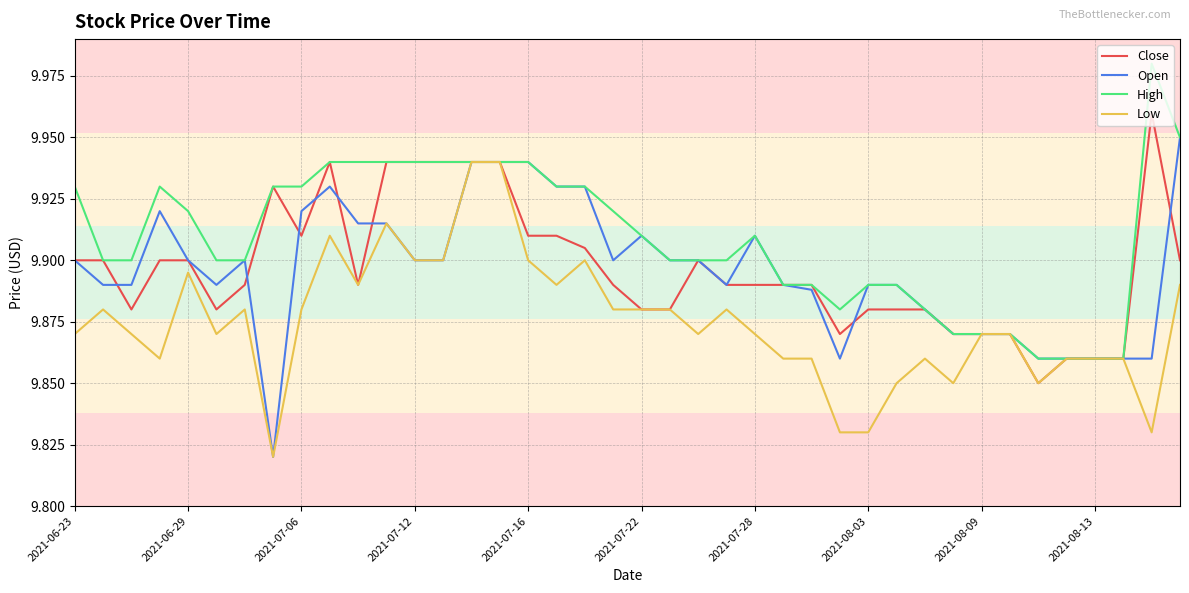

Which series has the largest range (max minus min)?

Open